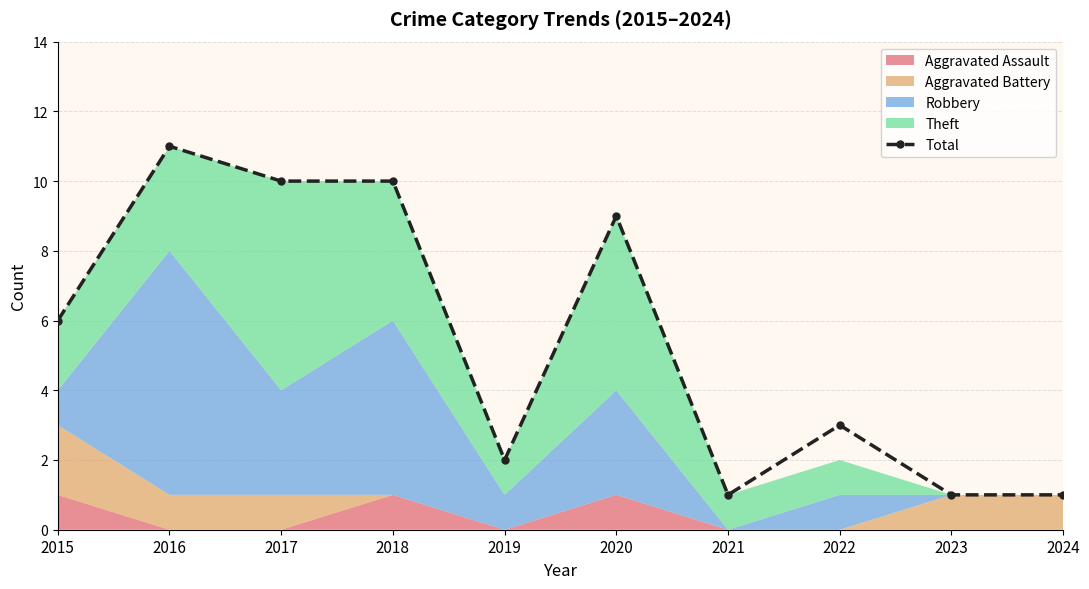

True or false: Total has more than 2 interior local peaks.

True